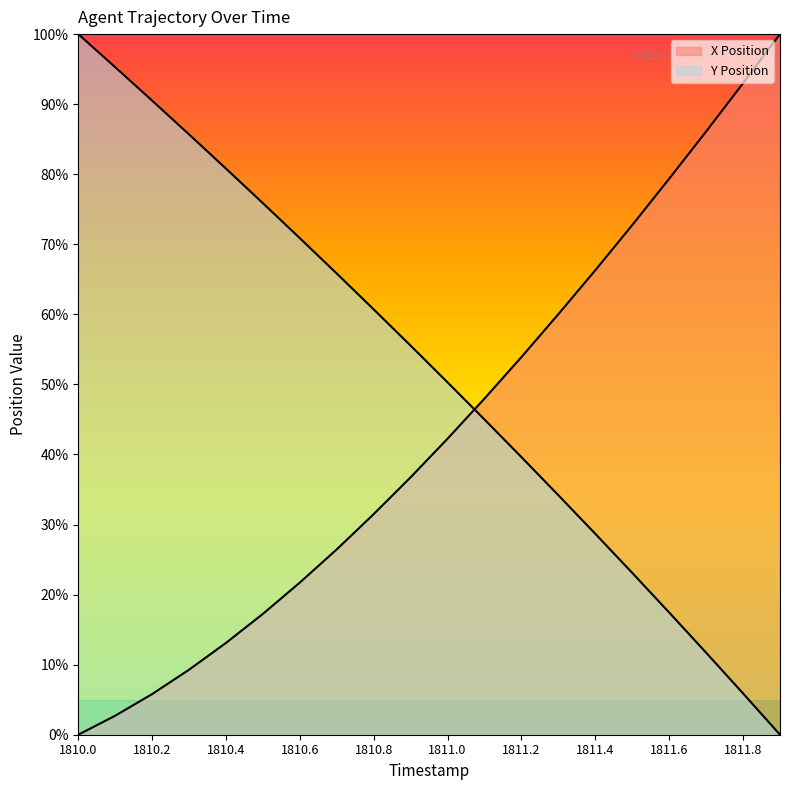

Which has a higher value, 1810.7 or 1810.2?

1810.7